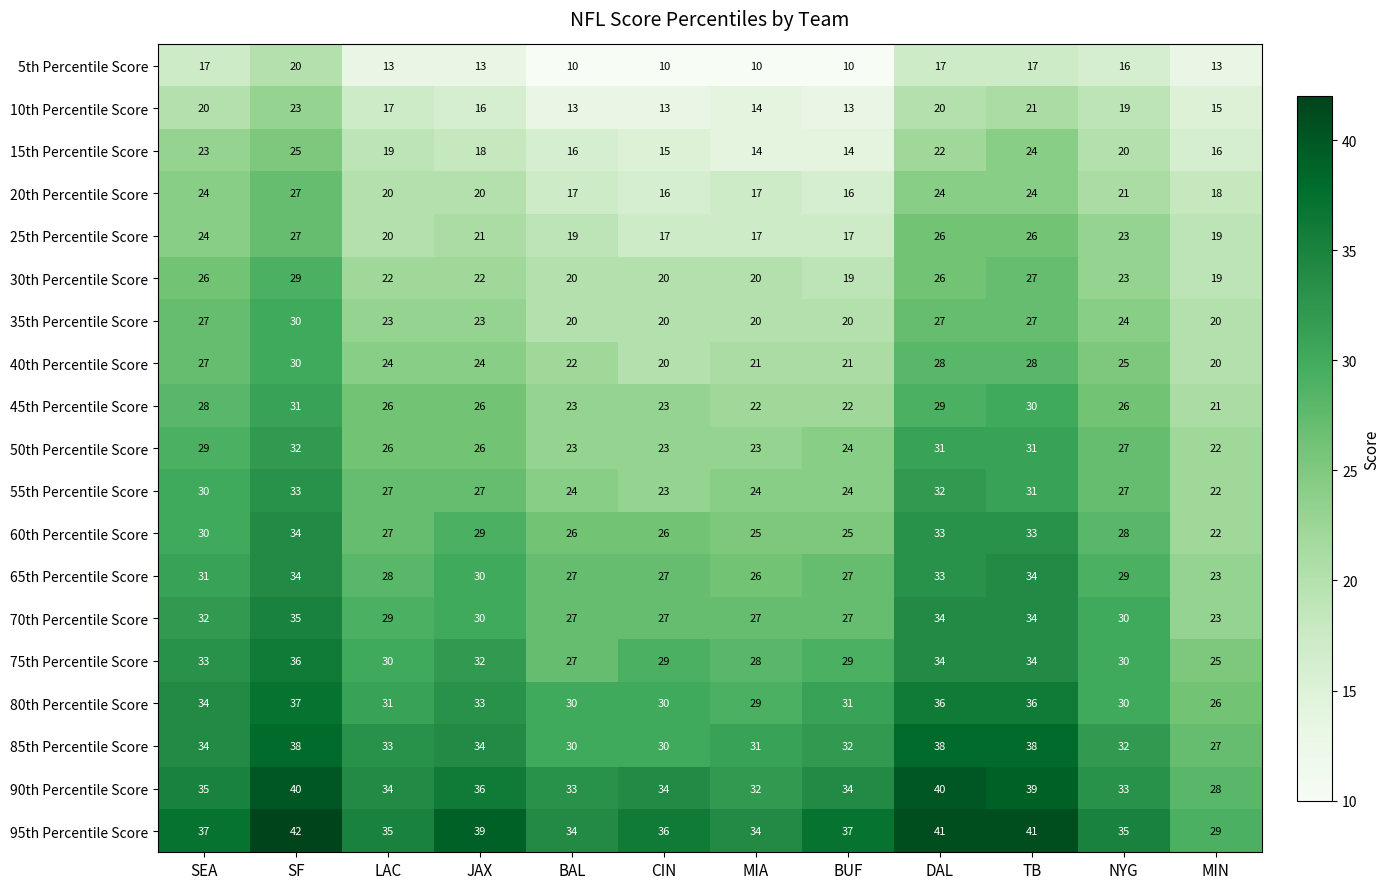

Which series has the largest range (max minus min)?

95th Percentile Score